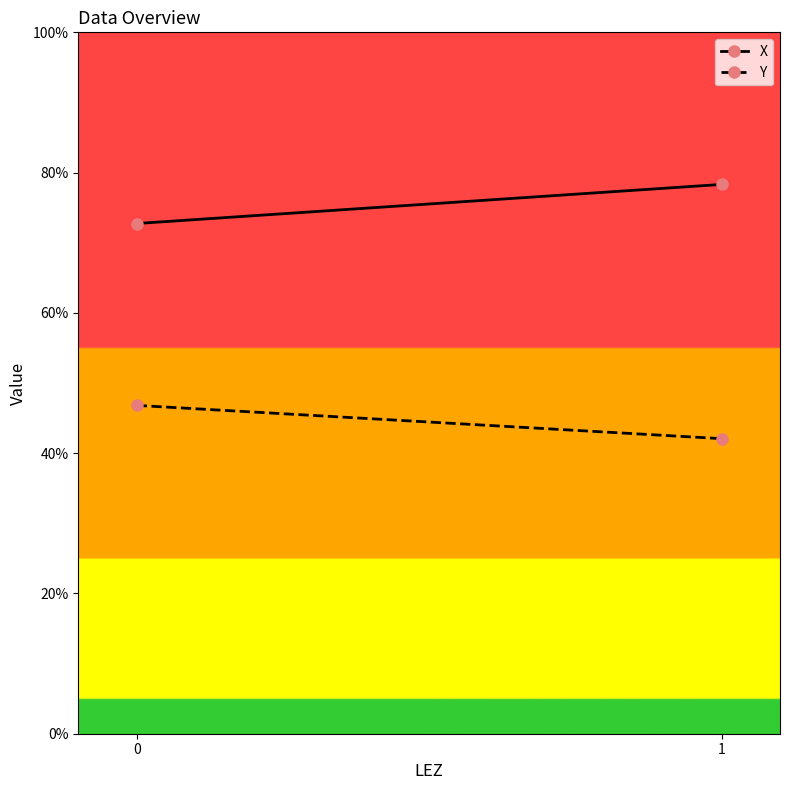

Reading right to left, what are all the values shown in this chart?

X: 1=78.3	0=72.7
Y: 1=42.1	0=46.8